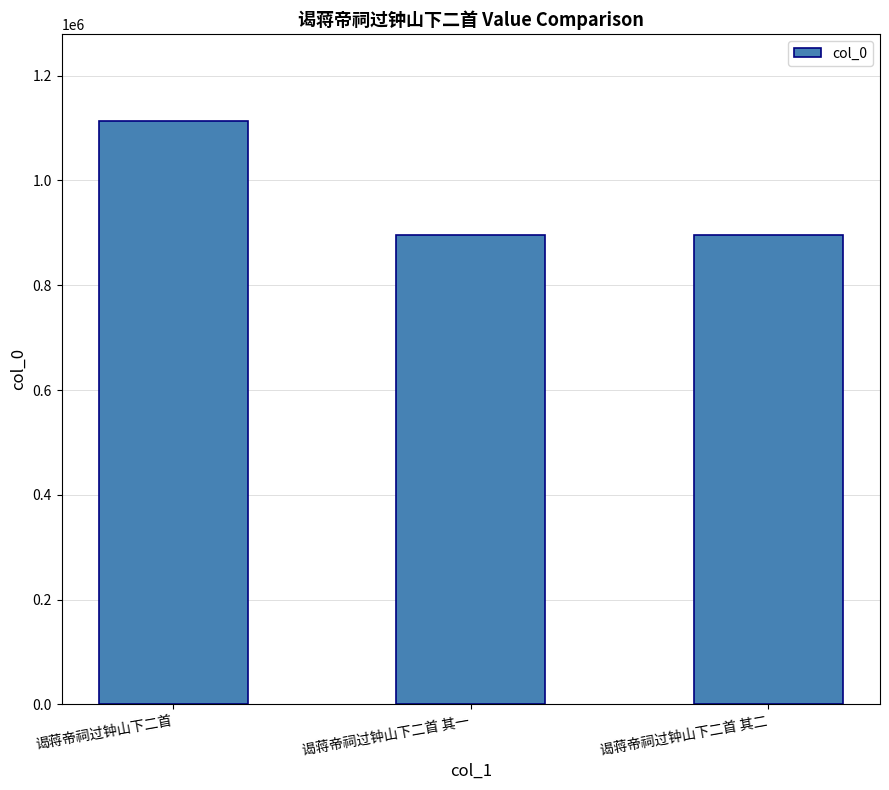

Read the value at 谒蒋帝祠过钟山下二首.

1112821